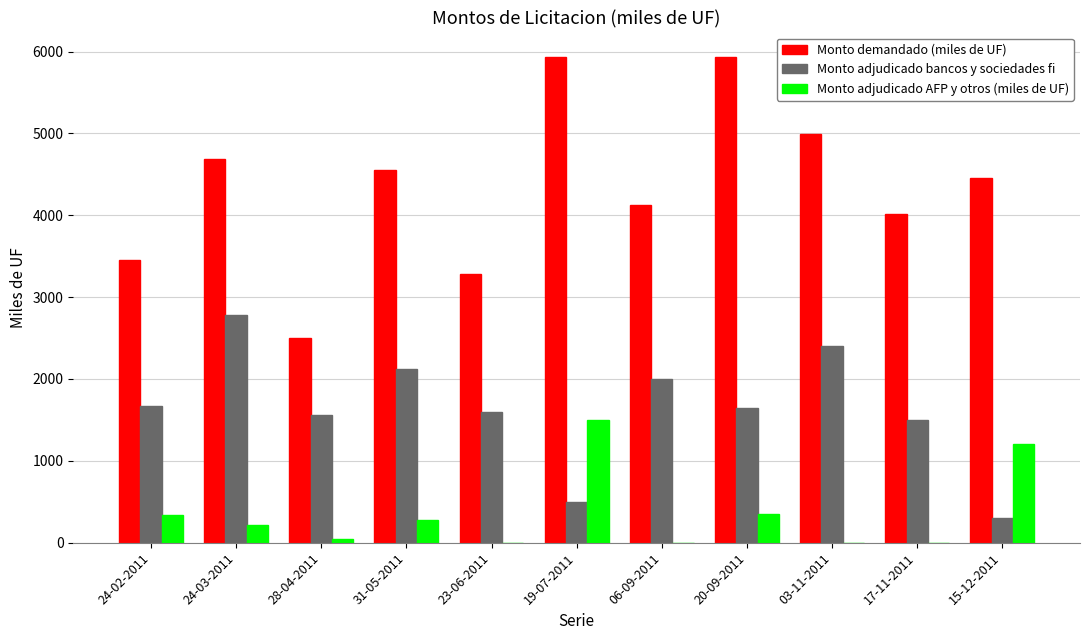

What is the spread (max minus min) of values at 24-02-2011?

3115